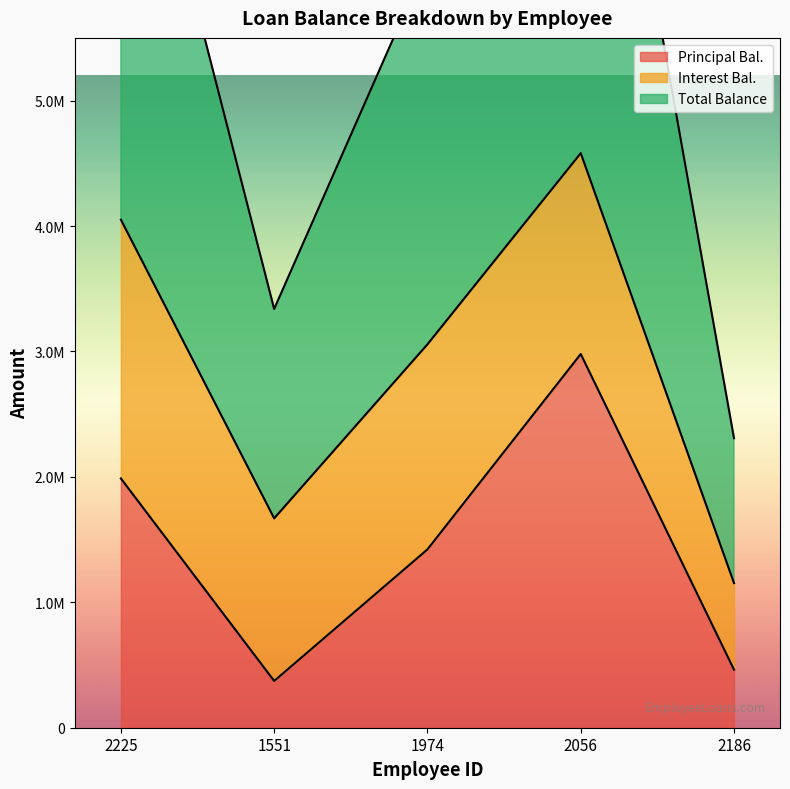

True or false: Total Balance and Principal Bal. intersect in this chart.

False